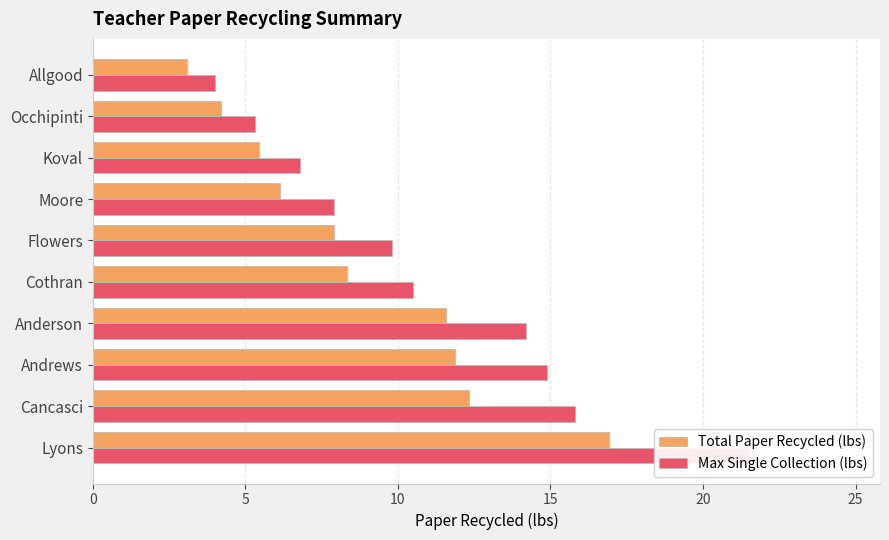

How many data points does each series have?

10